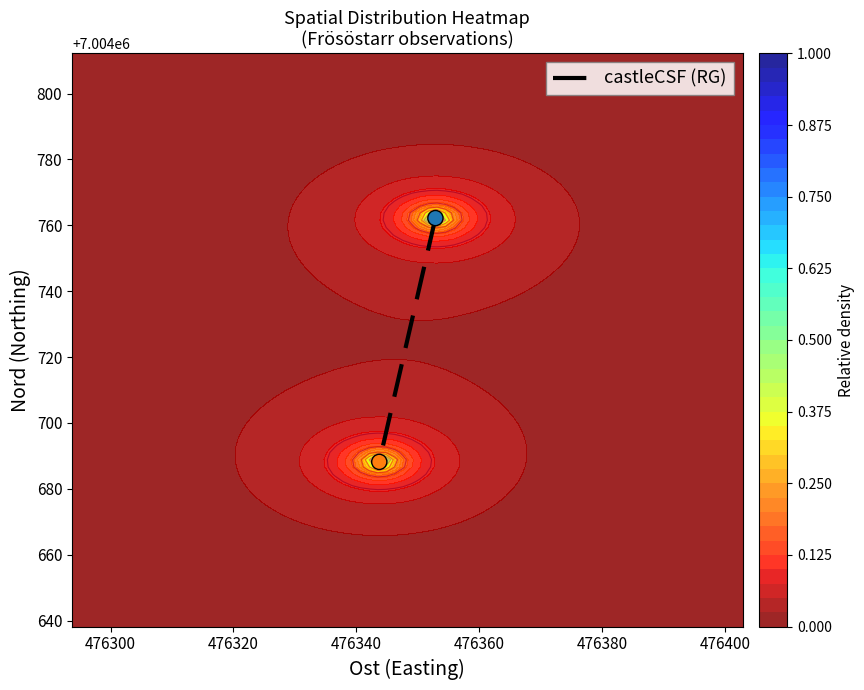

Reading left to right, list all the values displayed in this chart.

7004762.2	7004688.2